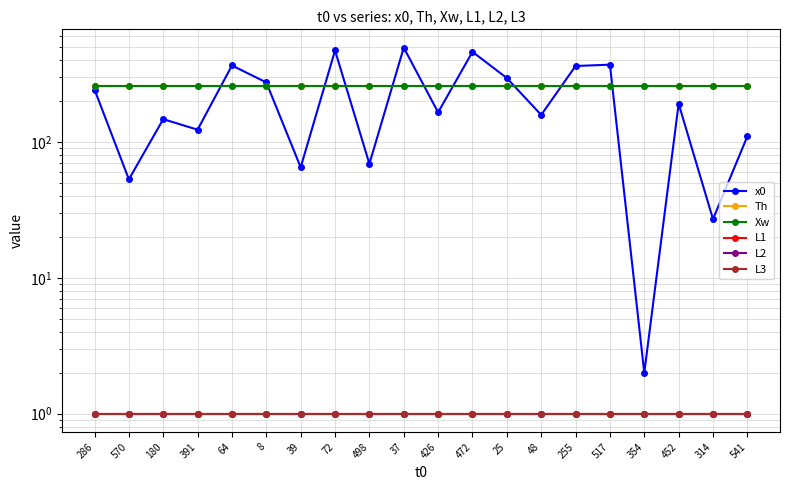

Which series changed the most between 391 and 472?

x0